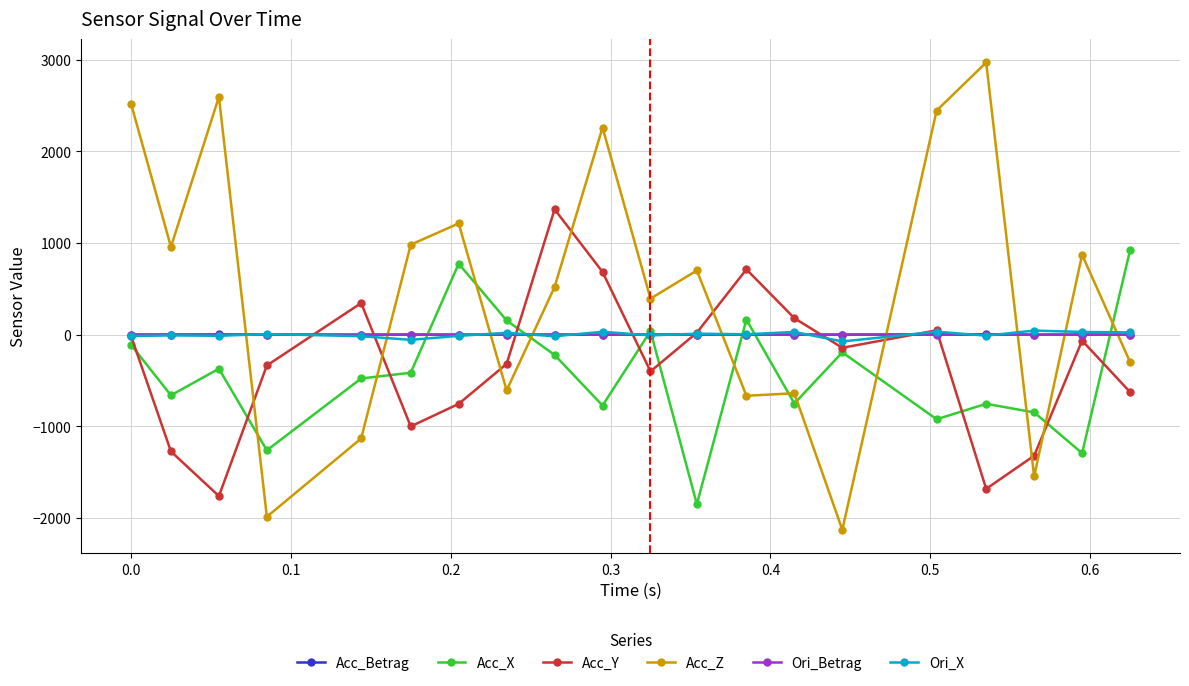

Which series has the largest range (max minus min)?

Acc_Z